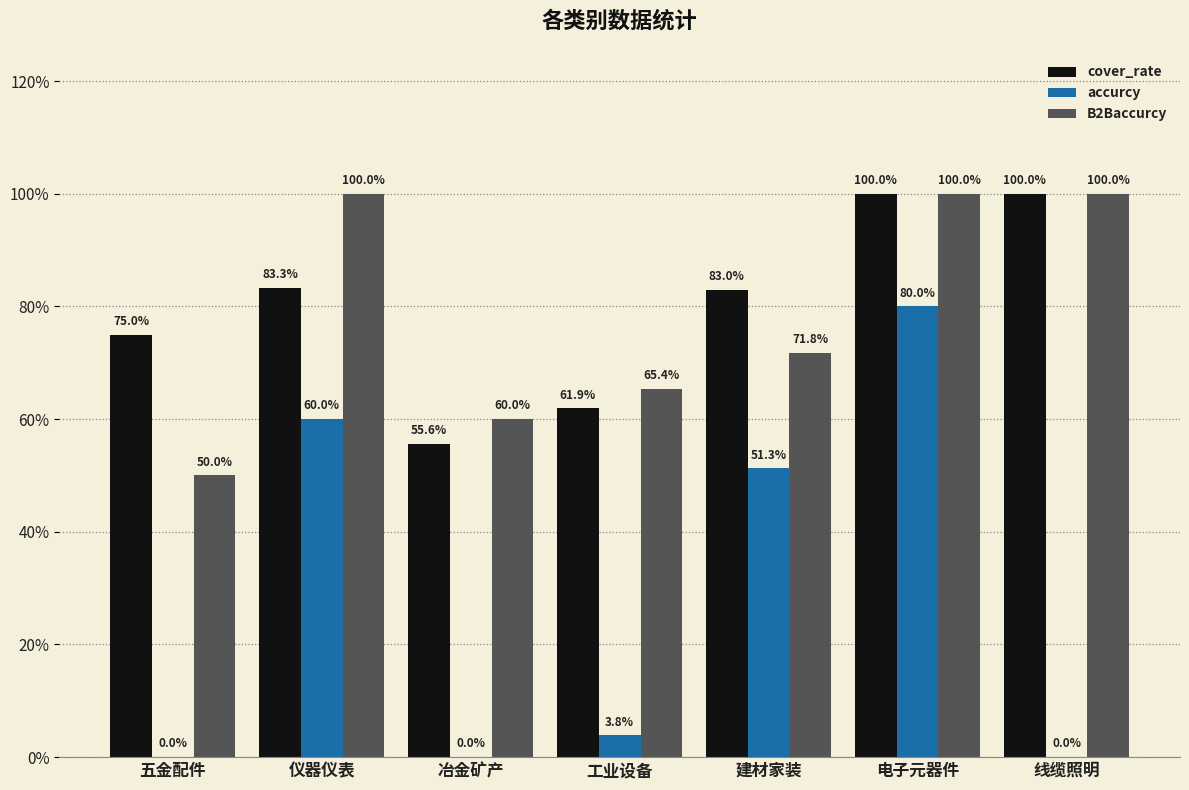

Reading left to right, list all the values displayed in this chart.

cover_rate: 五金配件=75.0	仪器仪表=83.3	冶金矿产=55.6	工业设备=61.9	建材家装=83.0	电子元器件=100.0	线缆照明=100.0
accurcy: 五金配件=0.0	仪器仪表=60.0	冶金矿产=0.0	工业设备=3.8	建材家装=51.3	电子元器件=80.0	线缆照明=0.0
B2Baccurcy: 五金配件=50.0	仪器仪表=100.0	冶金矿产=60.0	工业设备=65.4	建材家装=71.8	电子元器件=100.0	线缆照明=100.0